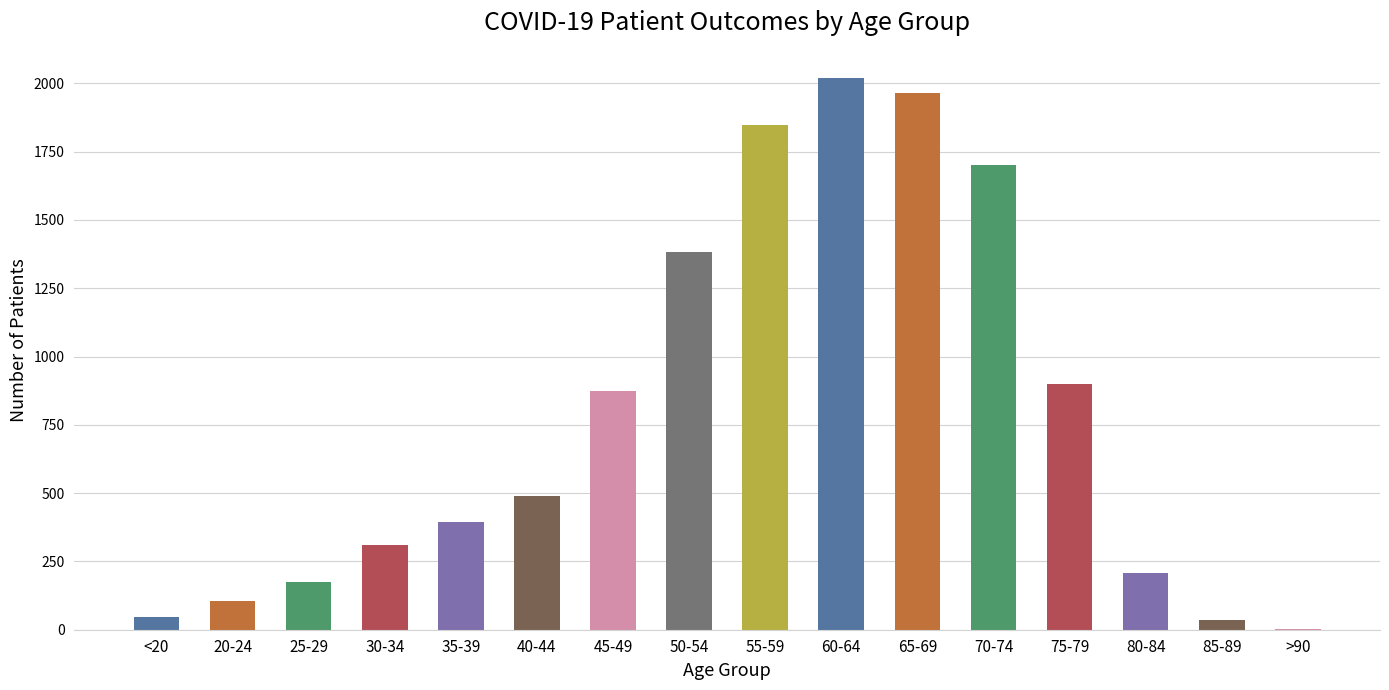

What is the difference between the values at 25-29 and 80-84?

32